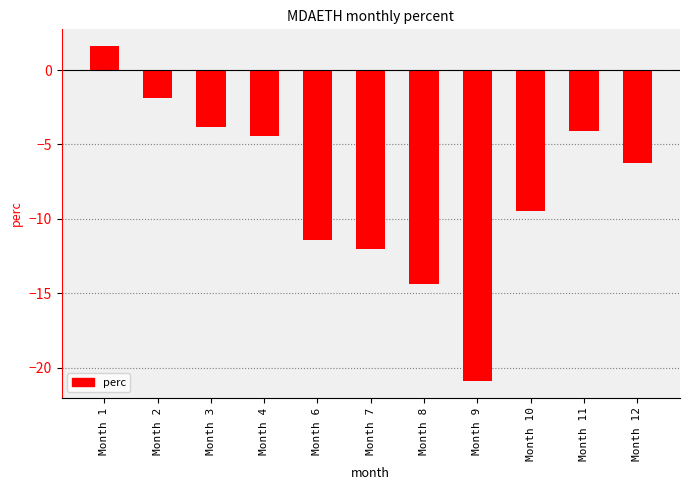

True or false: the data shows -12.0 at Month 7.

True